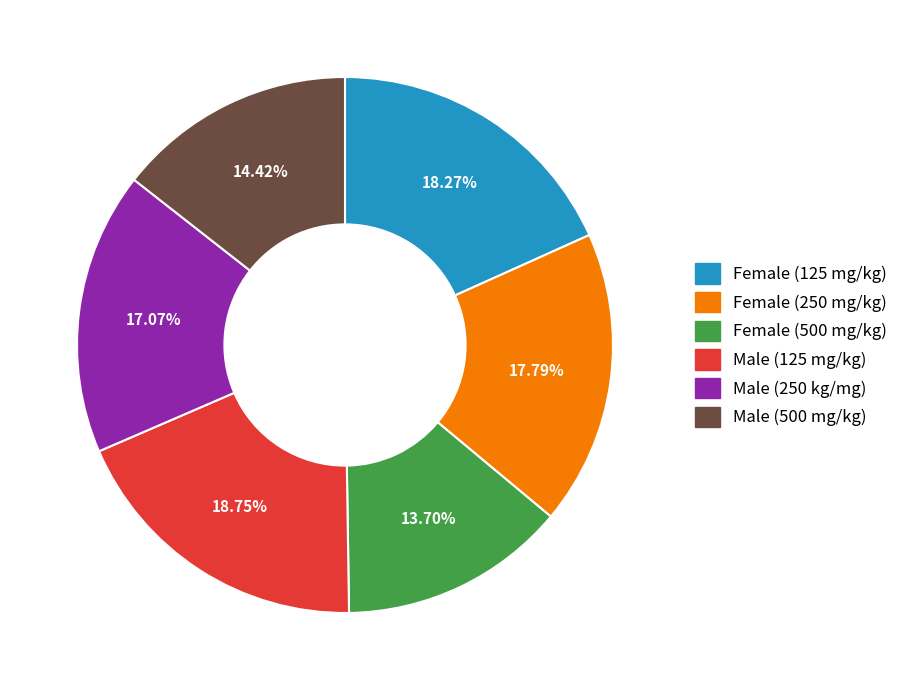

Count the number of slices in the pie.

6